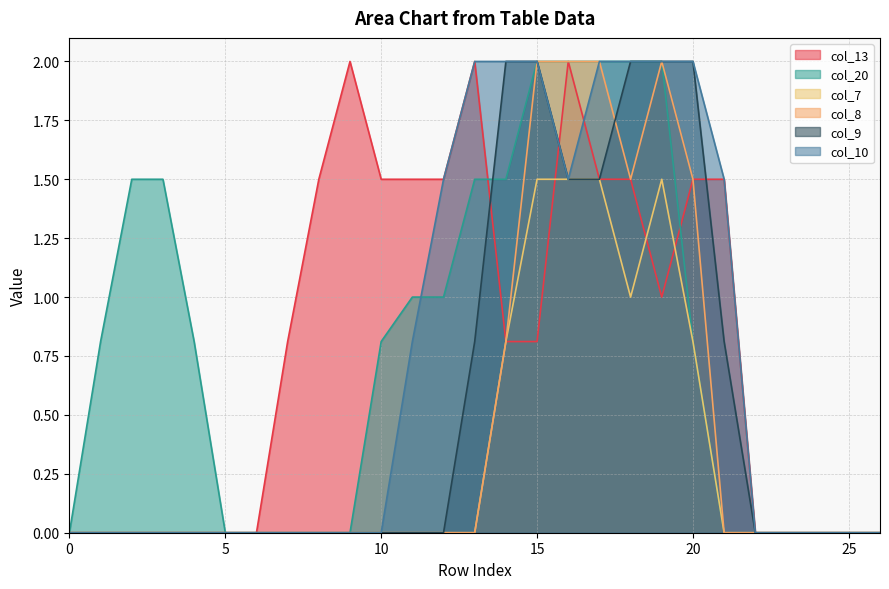

How many positive values does the col_10 series have?

11